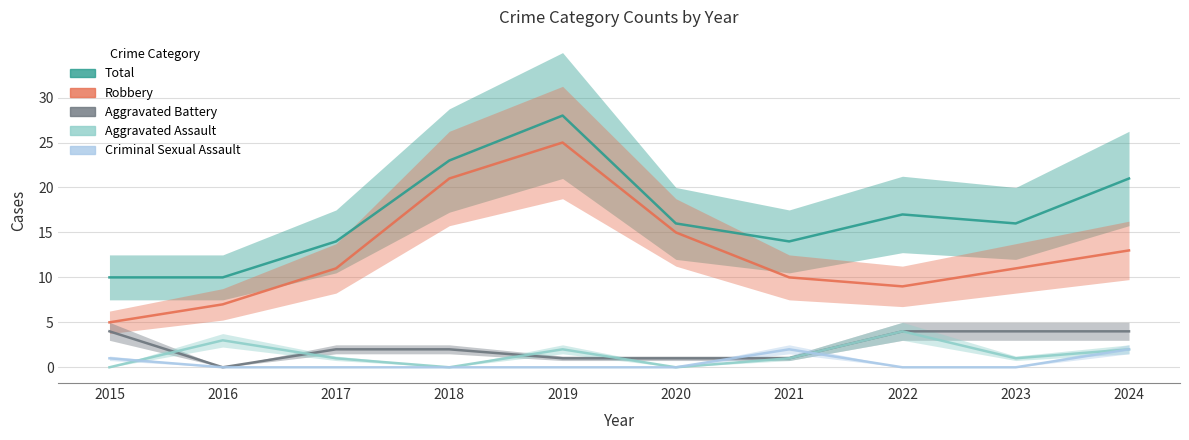

Rank the series at 2017 from highest to lowest value.

Total, Robbery, Aggravated Battery, Aggravated Assault, Criminal Sexual Assault